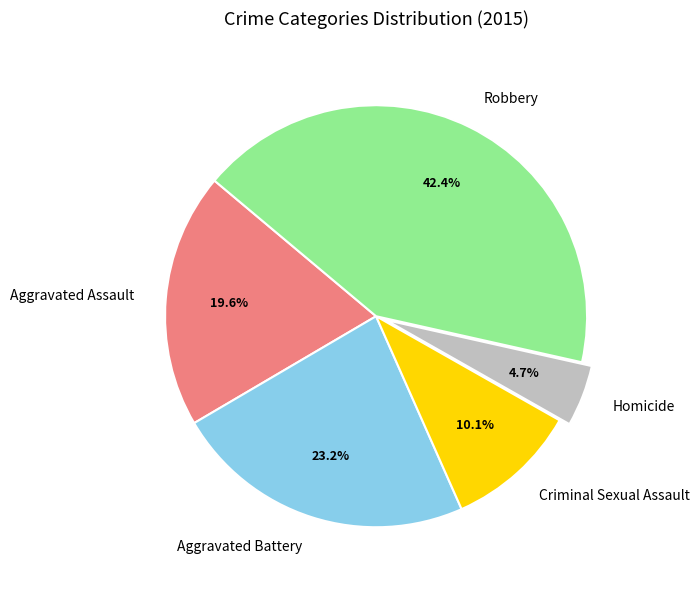

Count the number of slices in the pie.

5